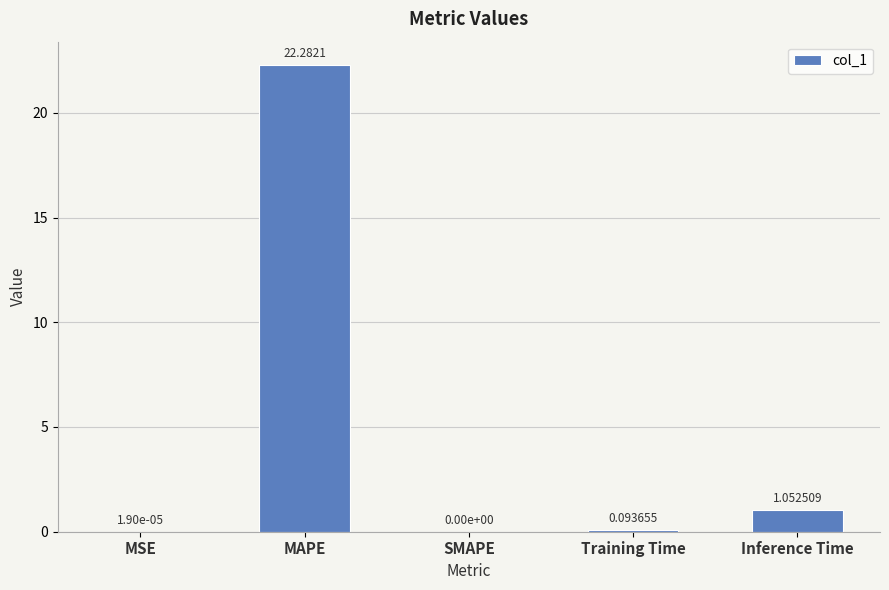

At which label is the value closest to 11?

Inference Time